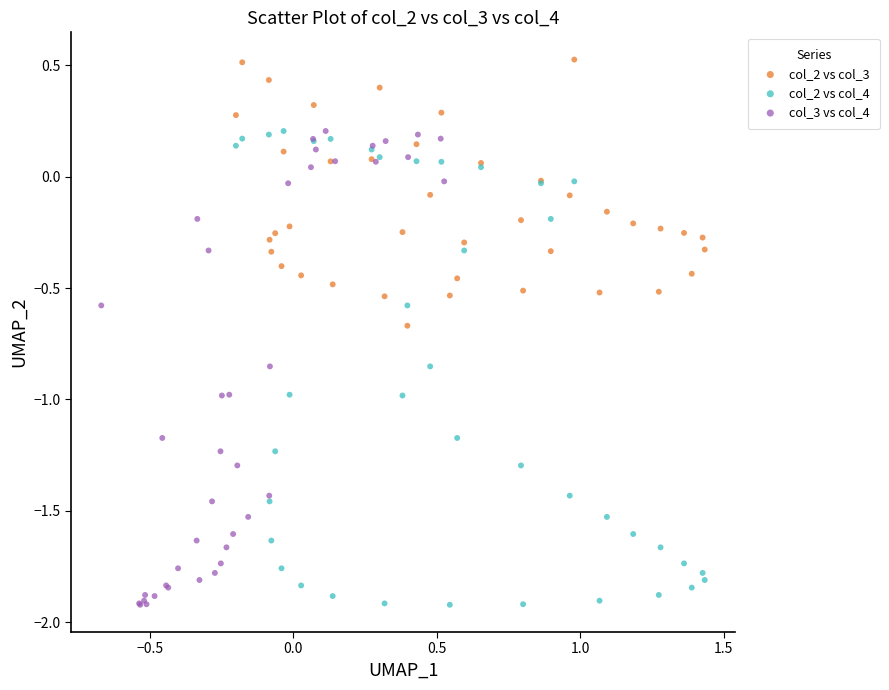

Which series contains the highest Y value?

col_2 vs col_3